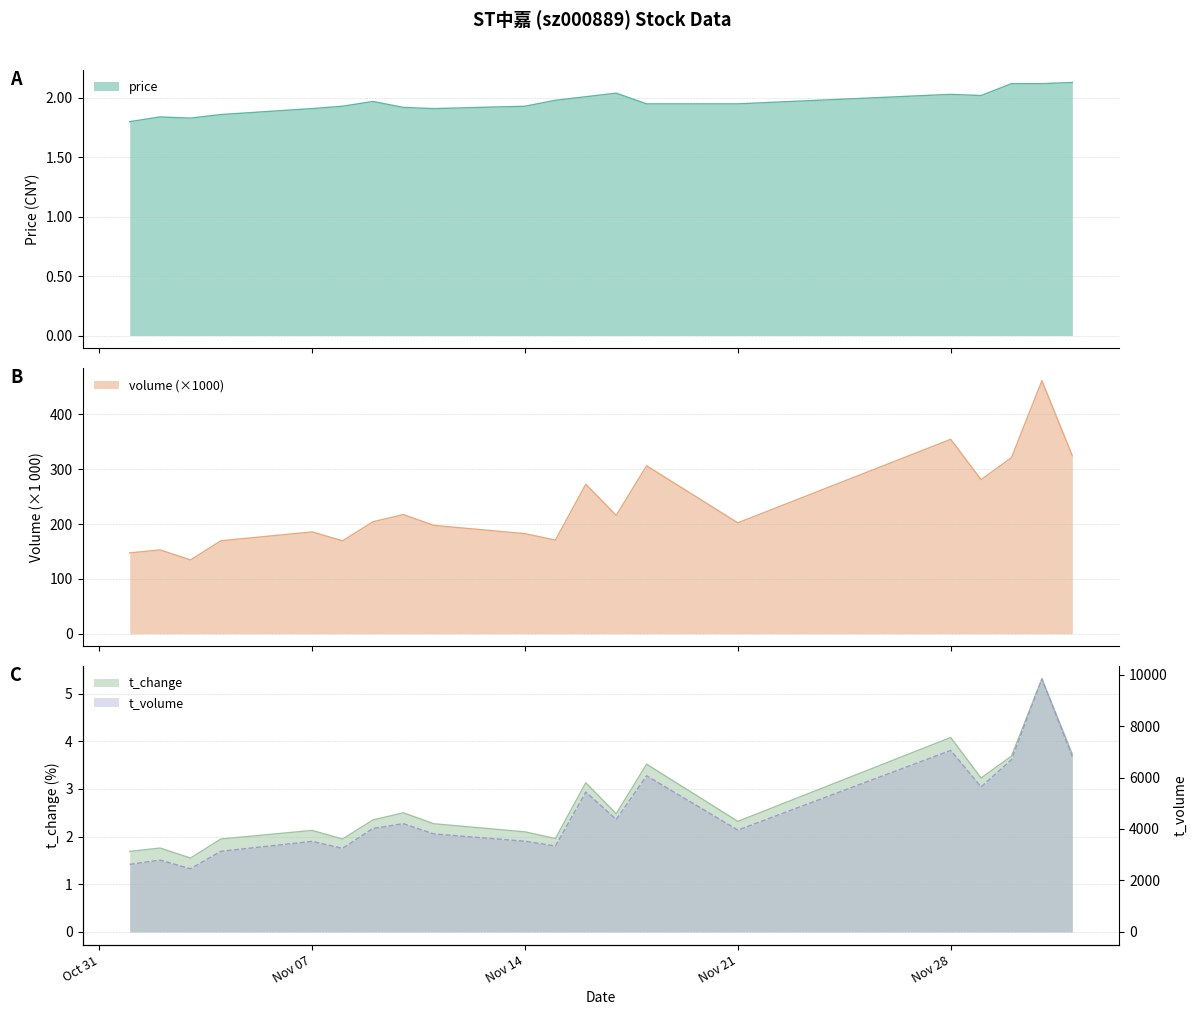

What is the sum of the t_change values at 2022-11-03 and 2022-11-15?

3.5